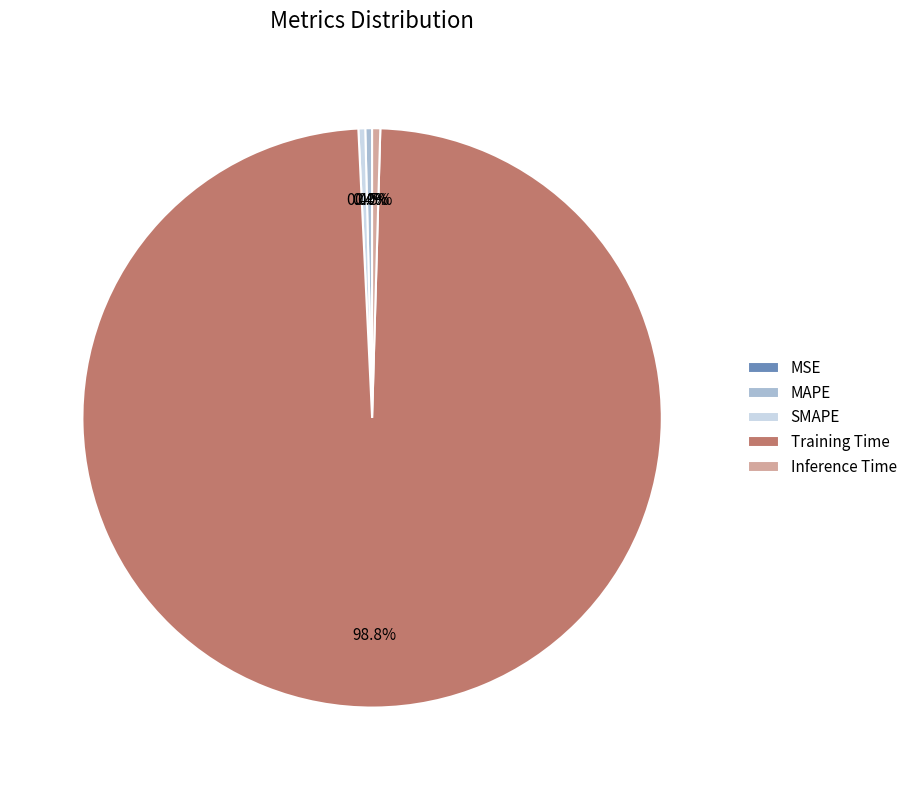

What percentage is NOT represented by Inference Time?

99.5%